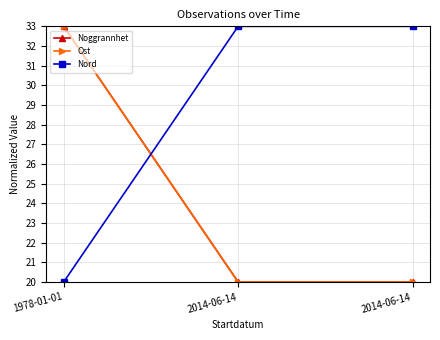

What is the lowest value of the Nord series?

20